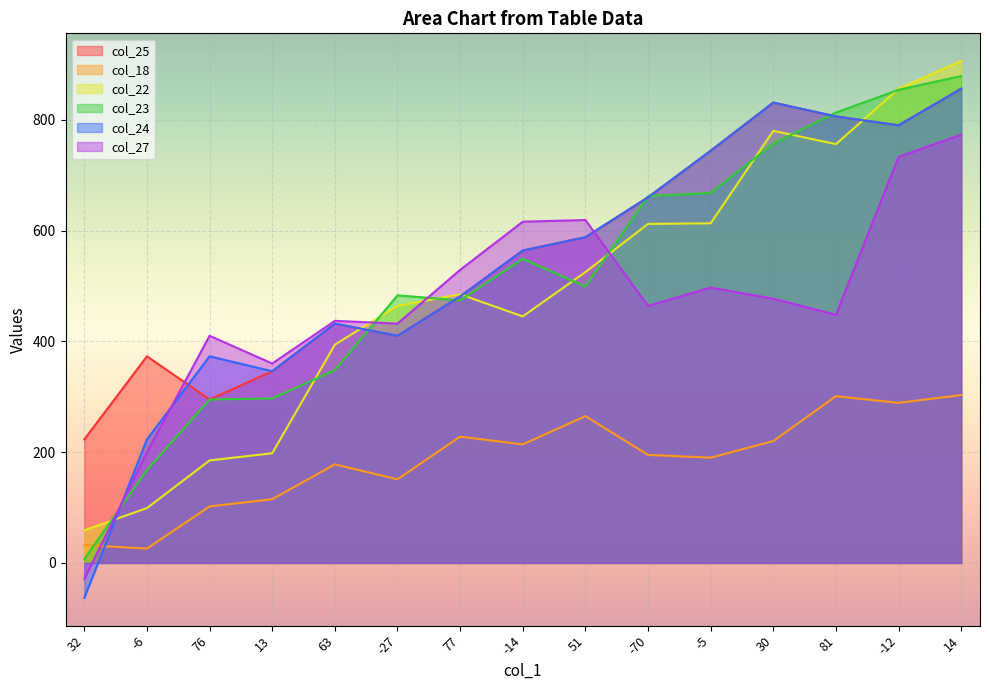

Does the chart display data point markers on the line(s)?

No